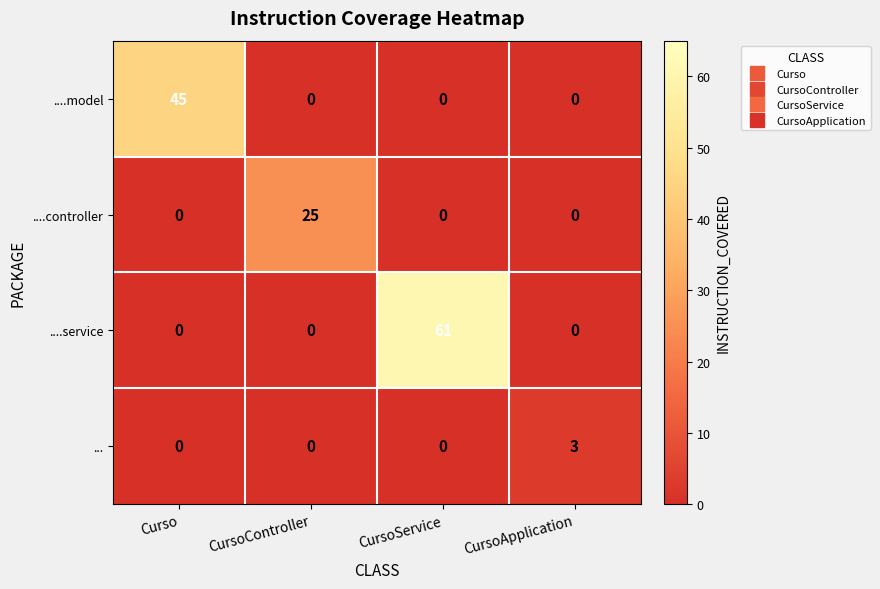

Reading left to right, extract all data points from this chart.

....model: 45	0	0	0
....controller: 0	25	0	0
....service: 0	0	61	0
...: 0	0	0	3